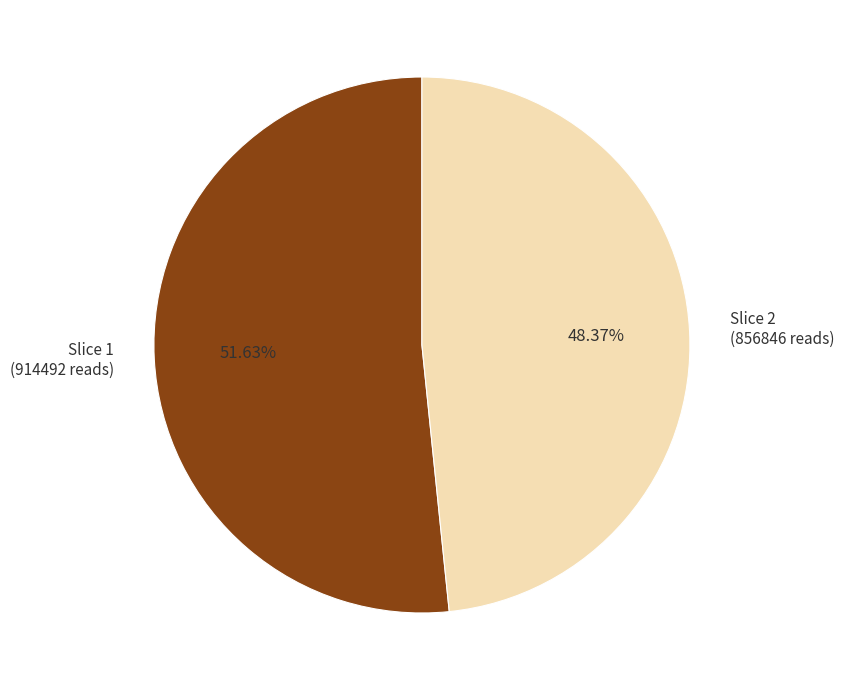

Does any single category account for the majority?

Yes